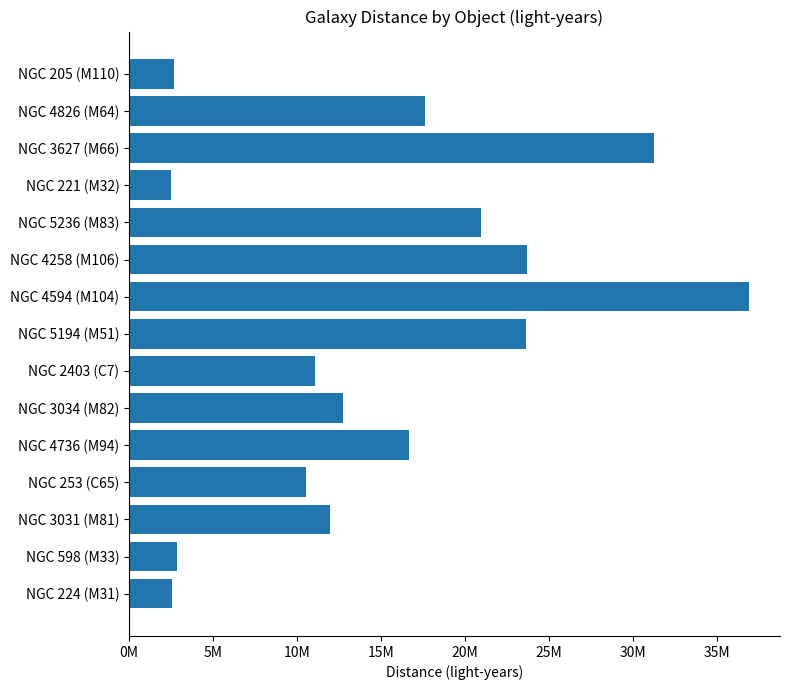

How many series are shown in this chart?

1